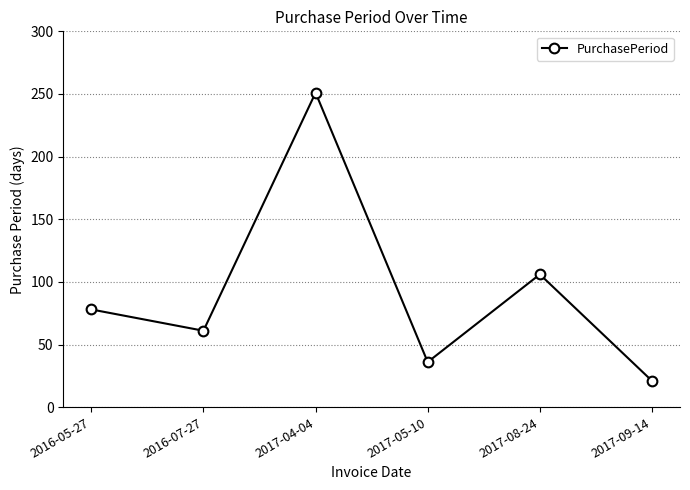

Is this an area chart (filled region under the line)?

No